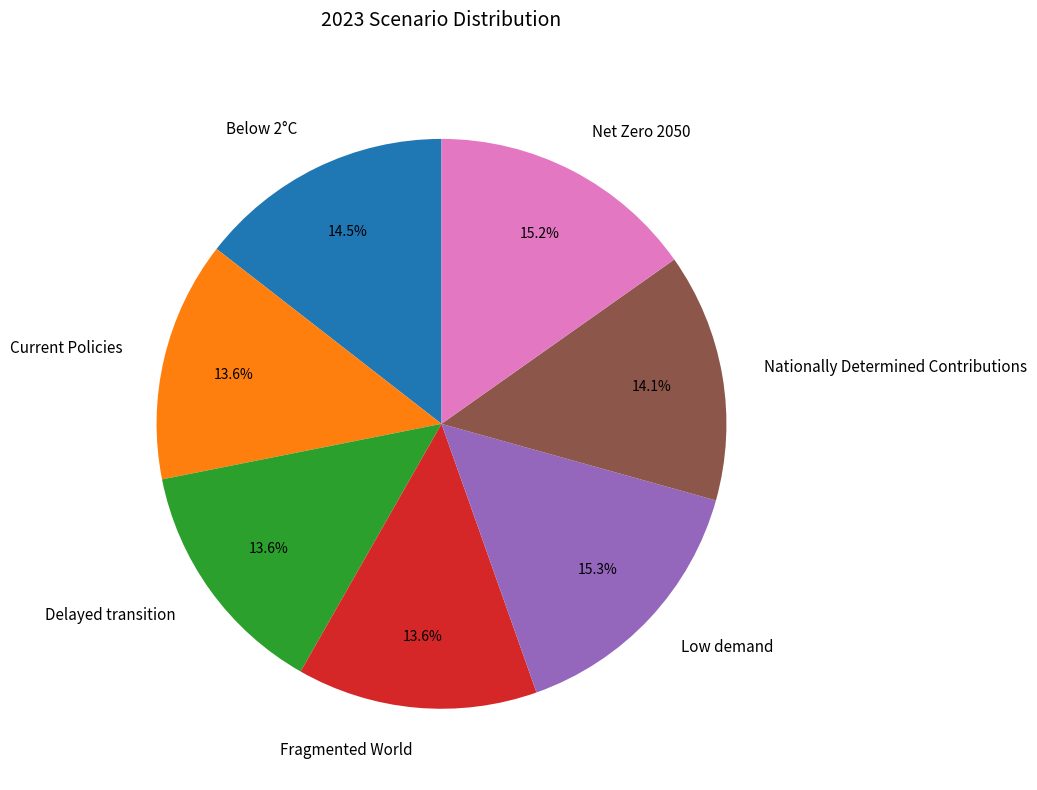

How many slices are in this pie chart?

7